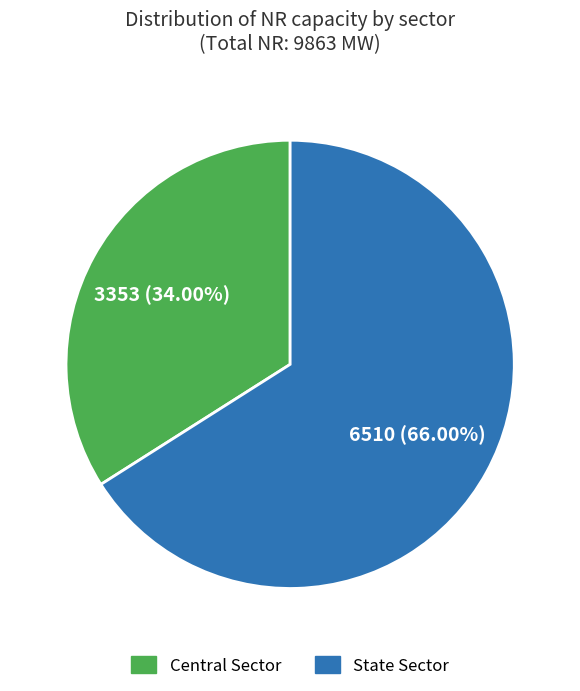

Count the number of slices in the pie.

2